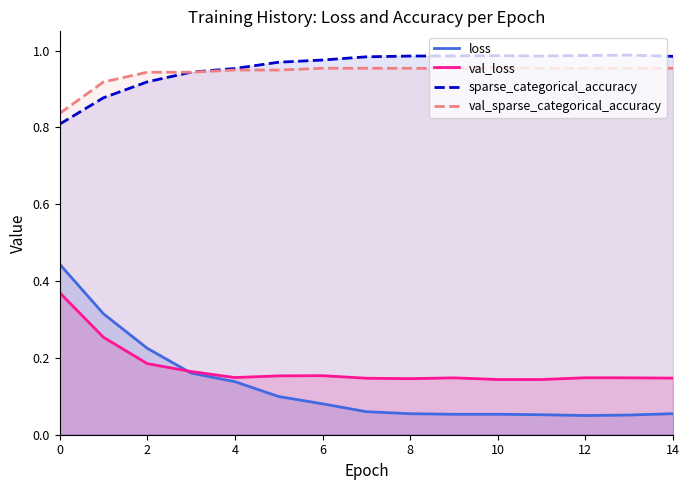

Between 4 and 12, which series saw the biggest shift?

loss